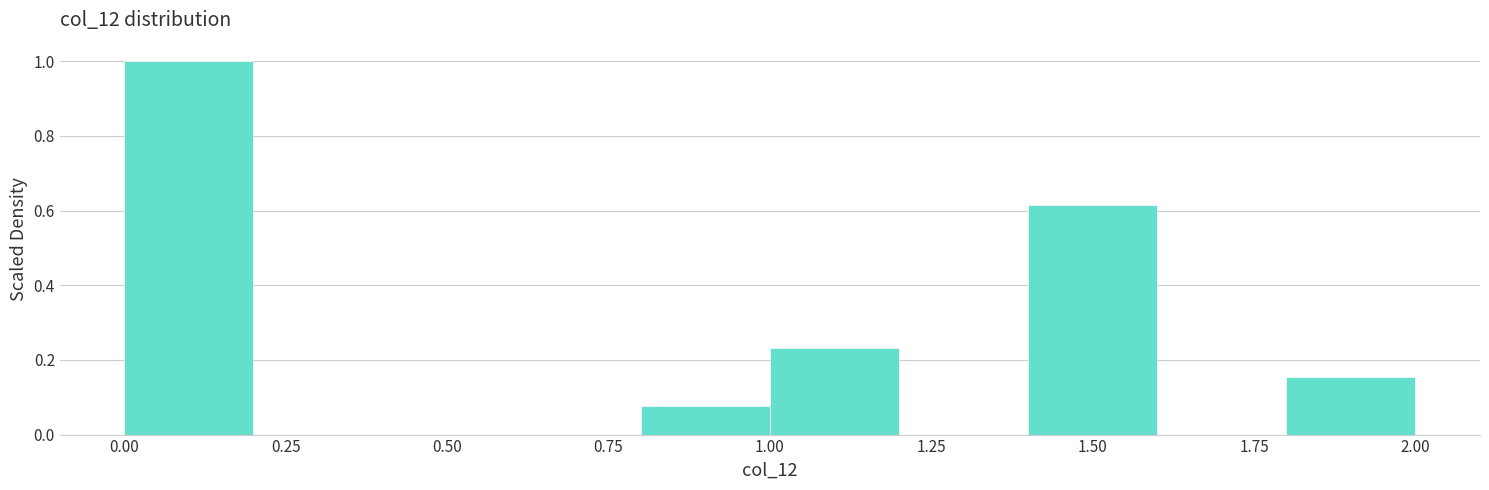

Which range on the x-axis has the tallest bar?

0.0 to 0.2